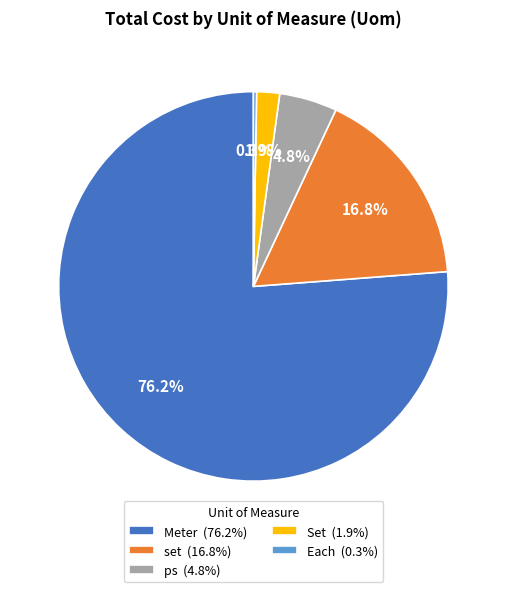

Between set (16.8%) and Set (1.9%), which is larger?

set (16.8%)